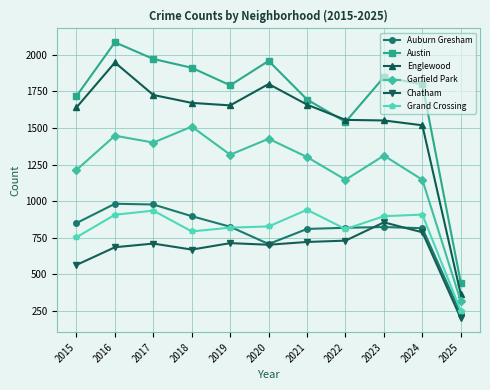

What is the average value of the Englewood series?

1554